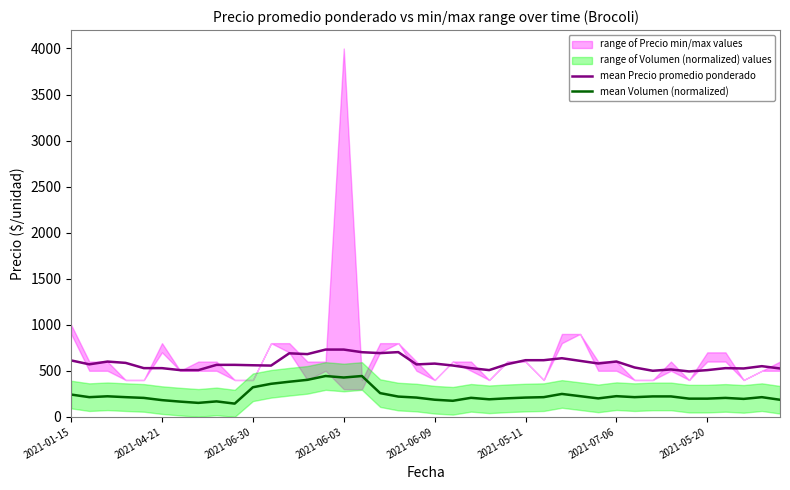

True or false: mean Precio promedio ponderado and mean Volumen (normalized) intersect in this chart.

False